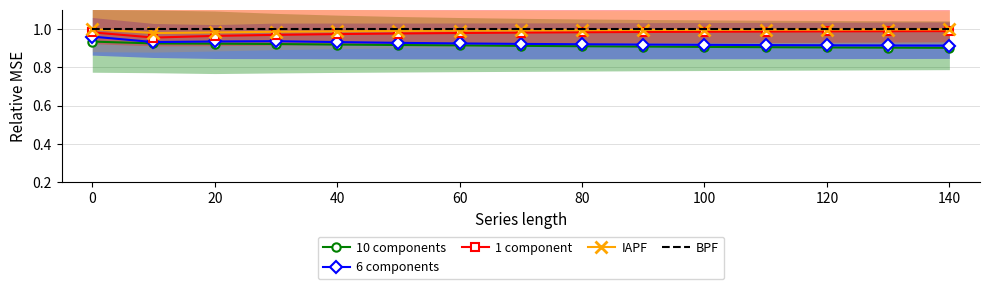

True or false: IAPF has more than 0 interior local peaks.

False